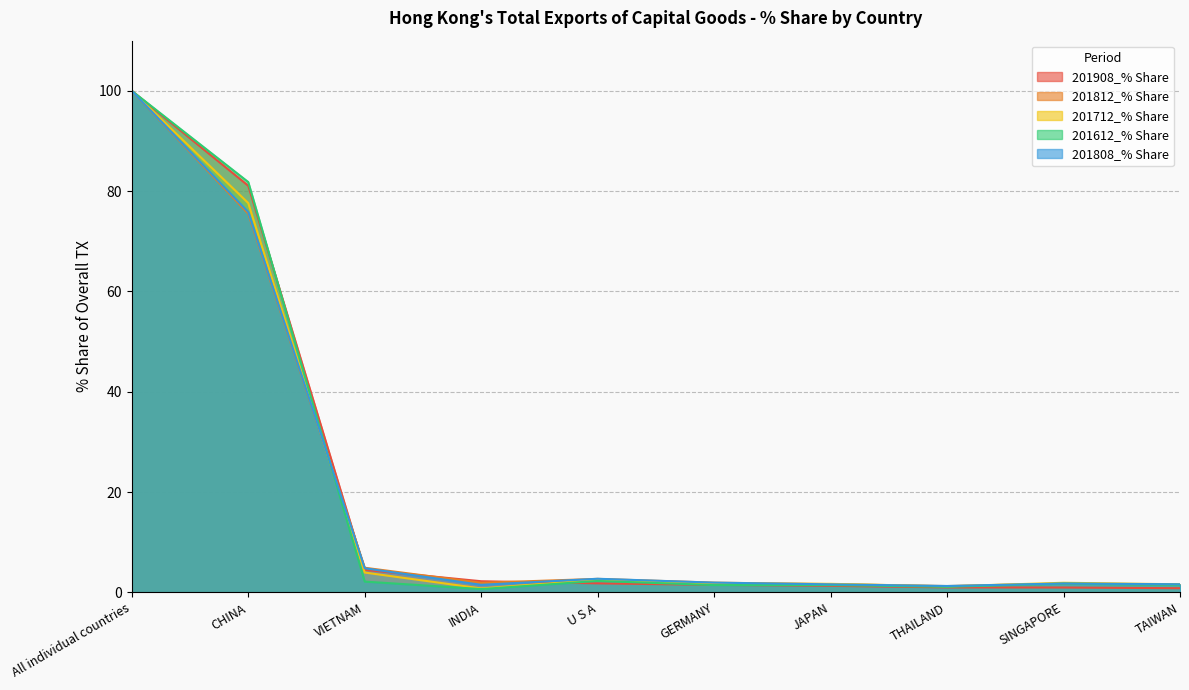

What position from the right is U S A?

6